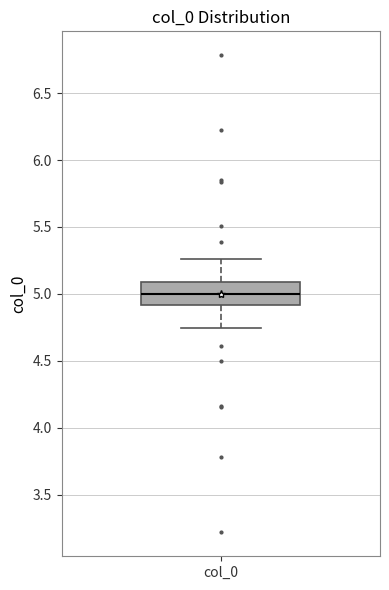

Transcribe this box plot: give where the median line is, the range the box spans, and where the two whiskers end, as read against the y-axis. The values are not printed on the chart, so give them approximately, as read against the axis.

median 5.00, box 4.90 to 5.10, whiskers 4.75 to 5.25